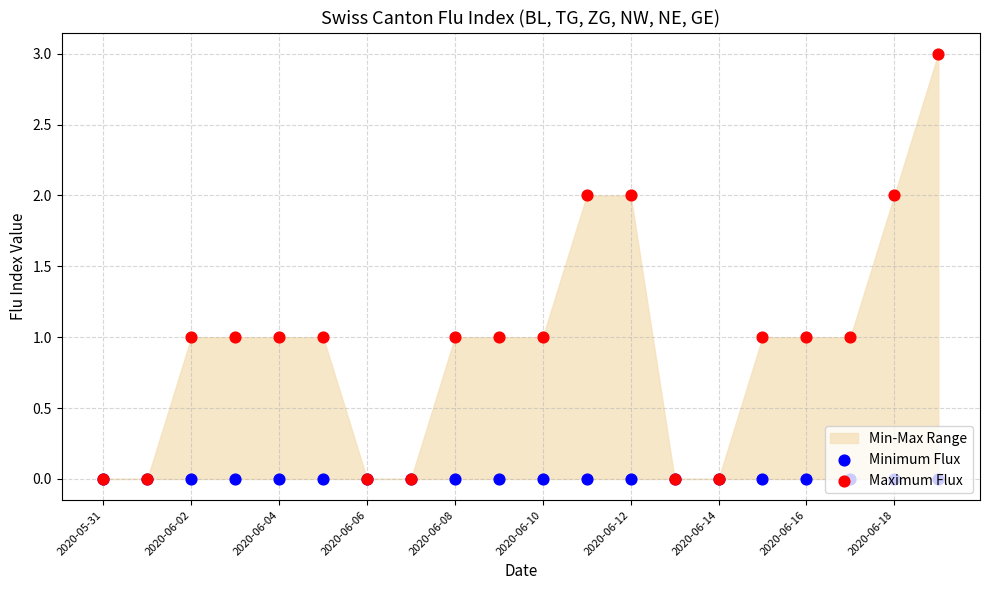

Which series reaches the maximum Y coordinate?

Maximum Flux